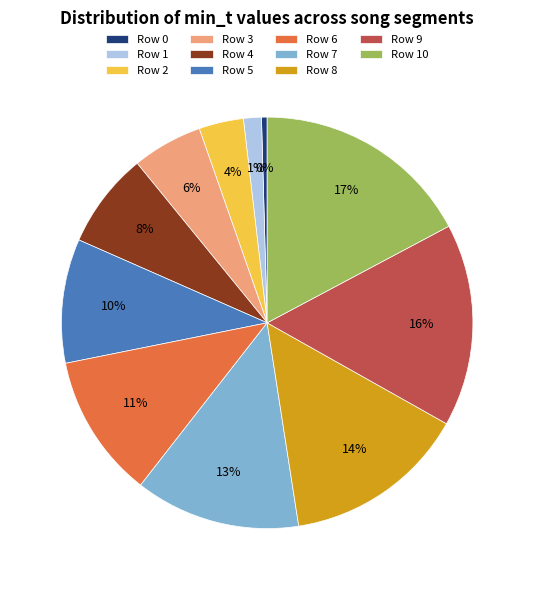

Does any single category account for the majority?

No